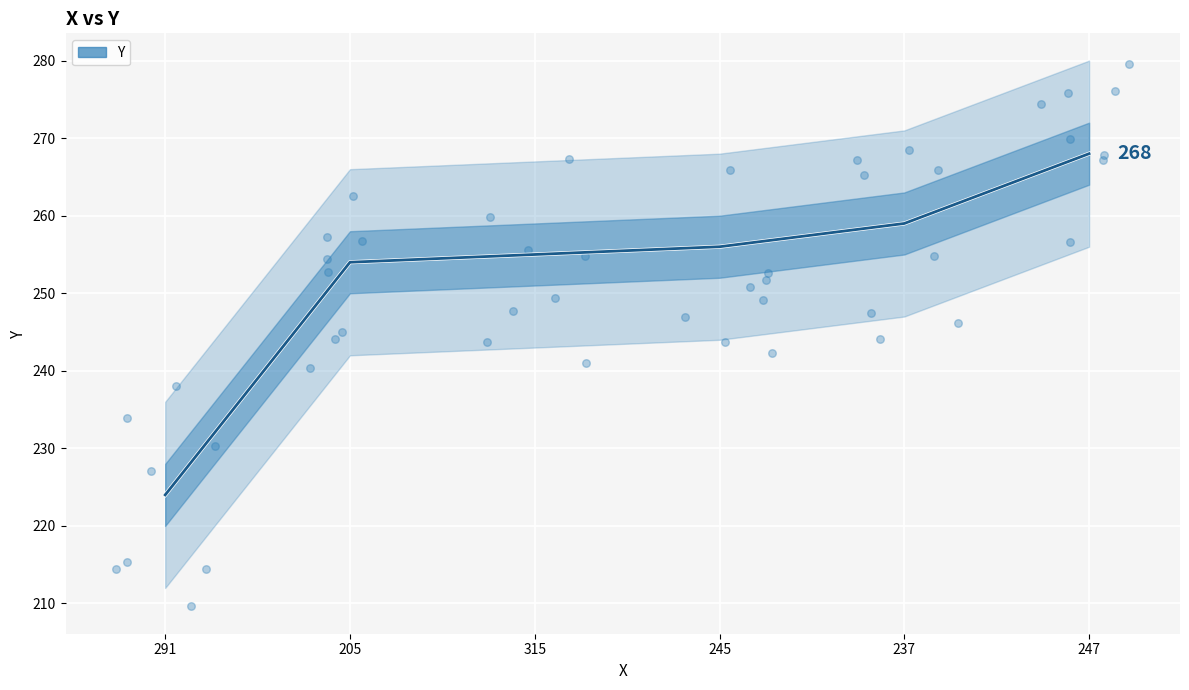

What is the change in value from 315 to 245?

+1